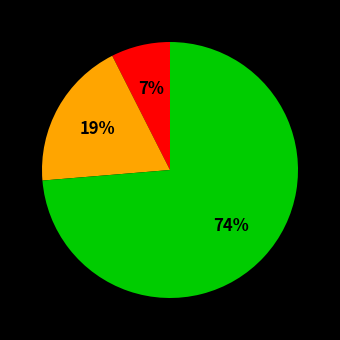

To the nearest percent, what is the average slice percentage?

33%